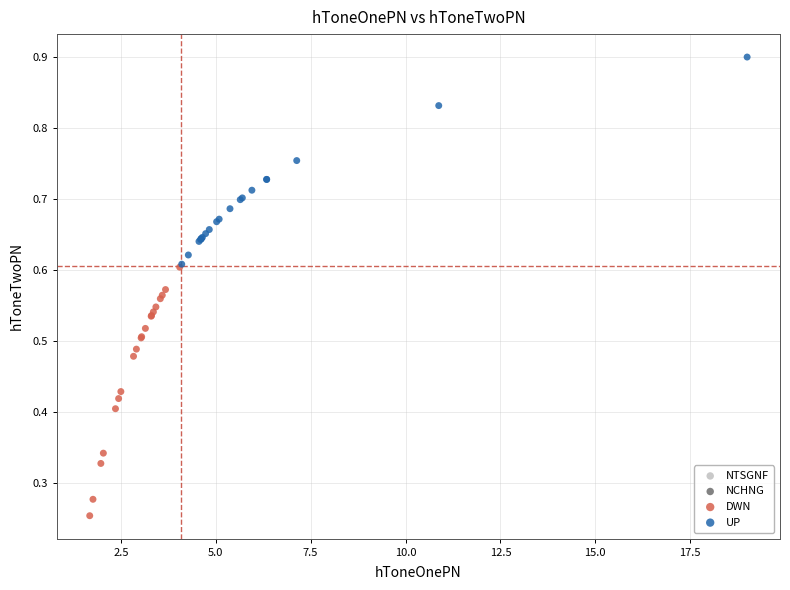

Which series contains the lowest Y value?

DWN